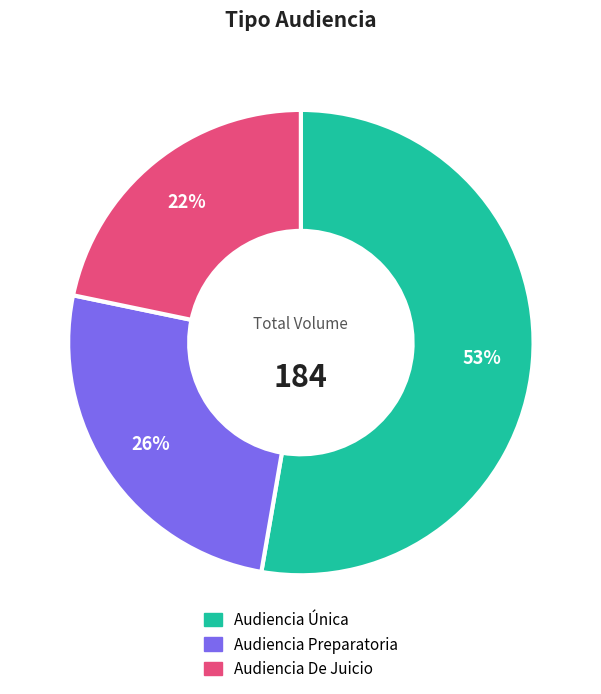

How many slices are in this pie chart?

3